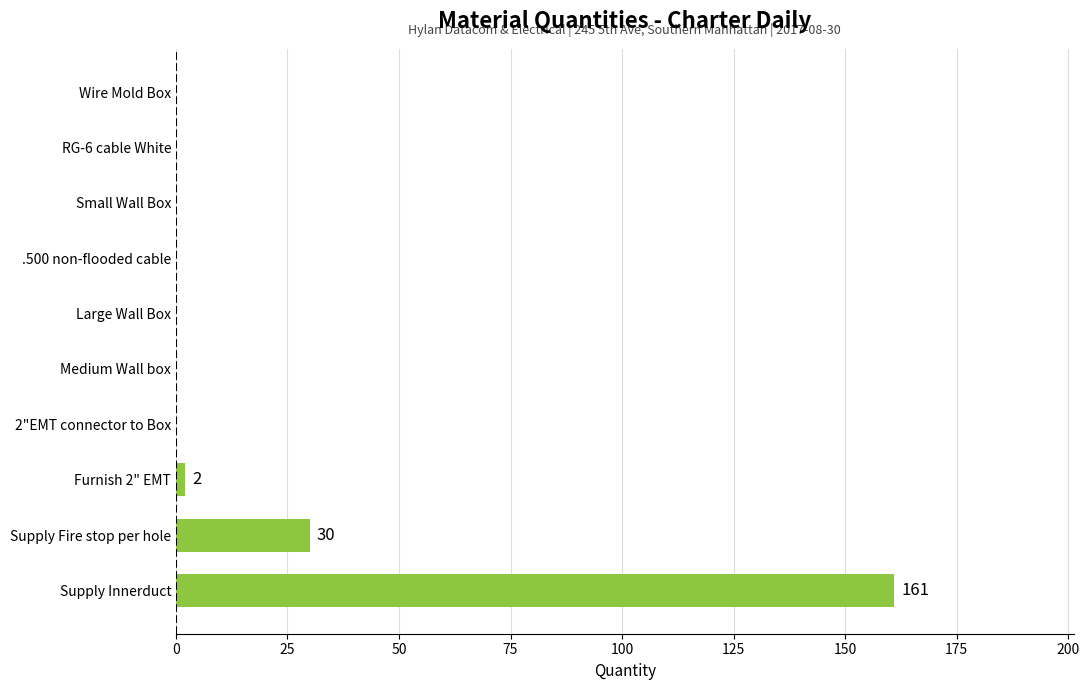

Does the chart contain stacked bars?

No